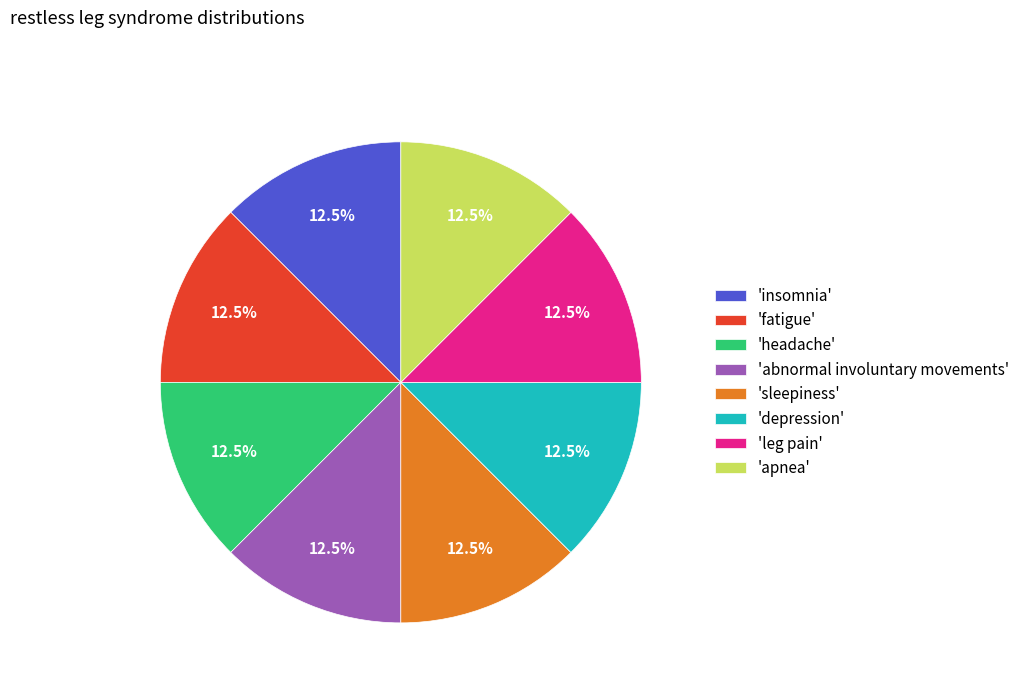

What is the ratio of the value at 'abnormal involuntary movements' to the value at 'sleepiness'?

1.0